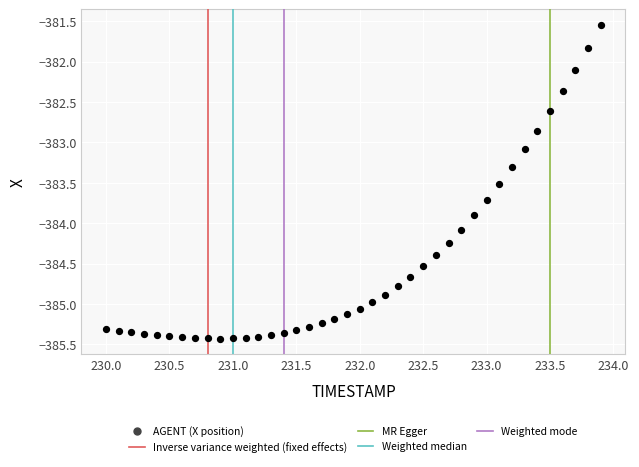

What Y value in the scatter plot is closest to -383?

-383.1